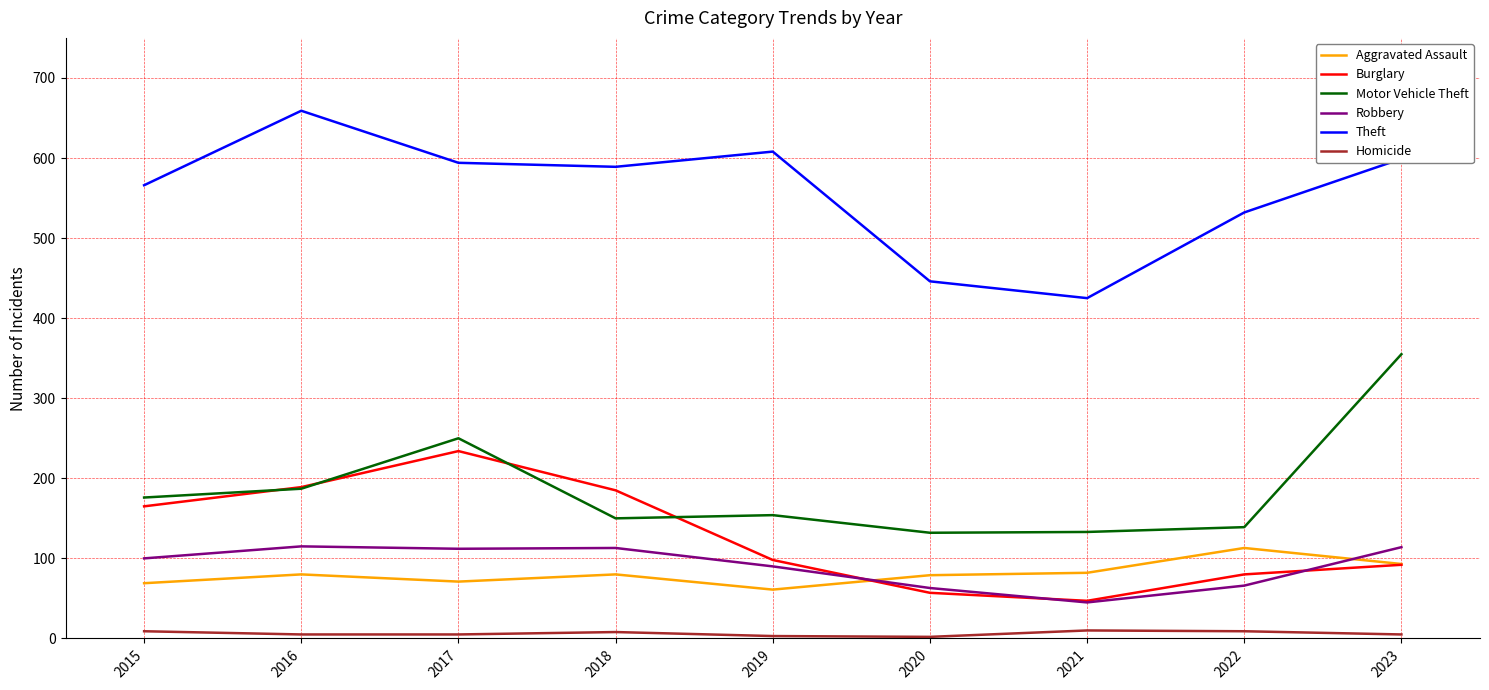

True or false: Homicide and Burglary cross at least once.

False